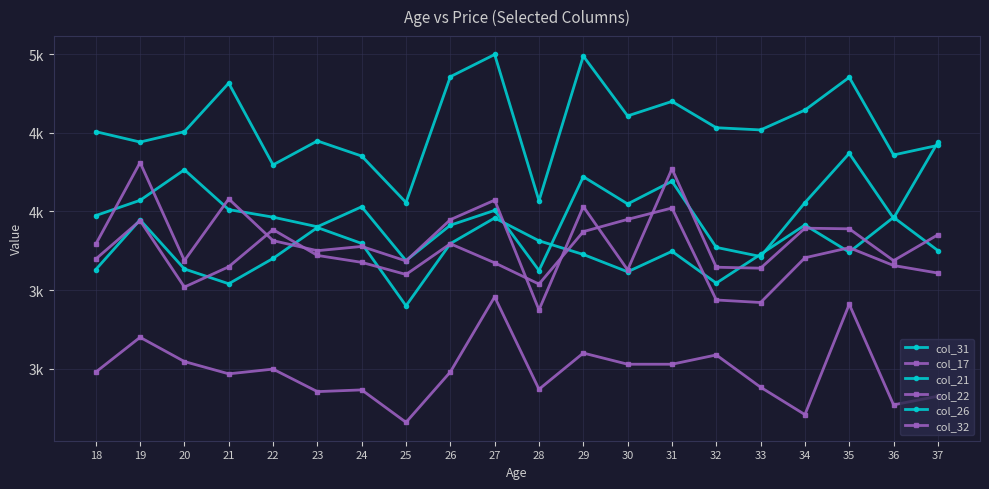

Does the chart have visible grid lines?

Yes